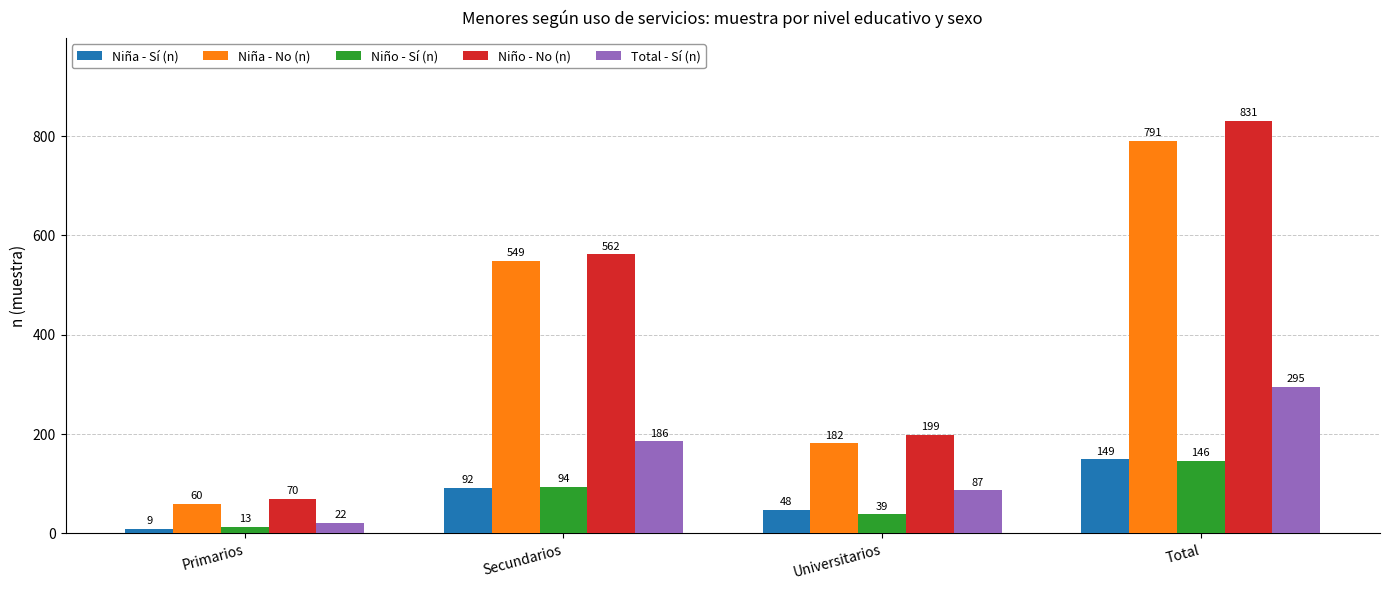

Where is Niño - Sí (n) nearest to the value 79?

Secundarios